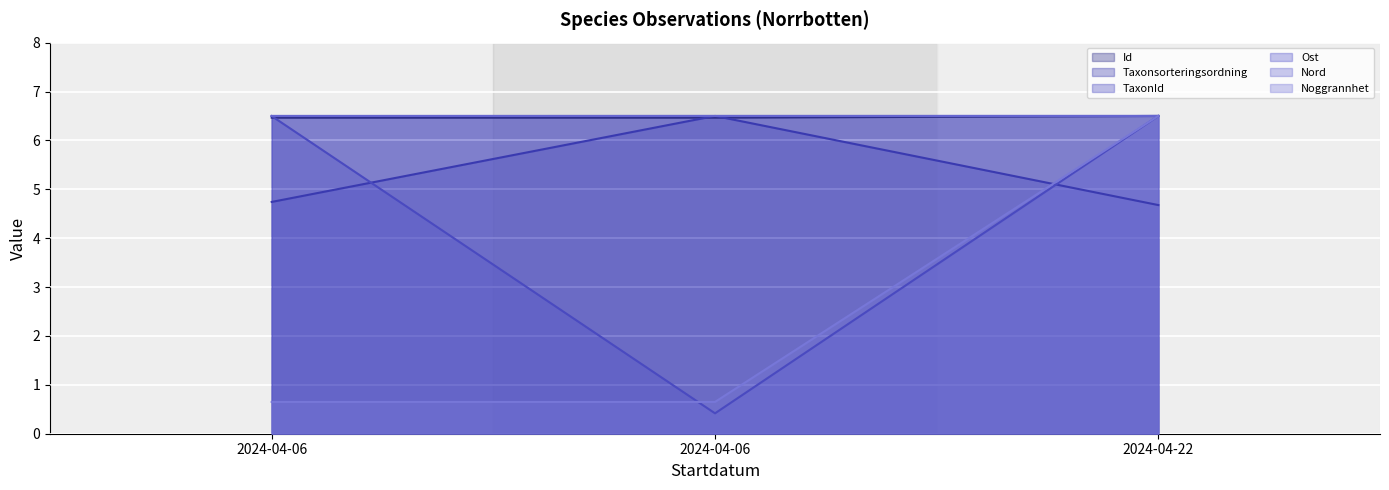

The value of Taxonsorteringsordning at 2024-04-22 is 6.5. True or false?

False